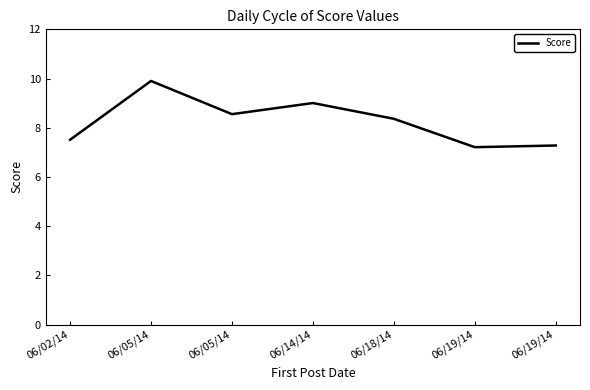

What is the label of the 3rd point from the right?

06/18/14